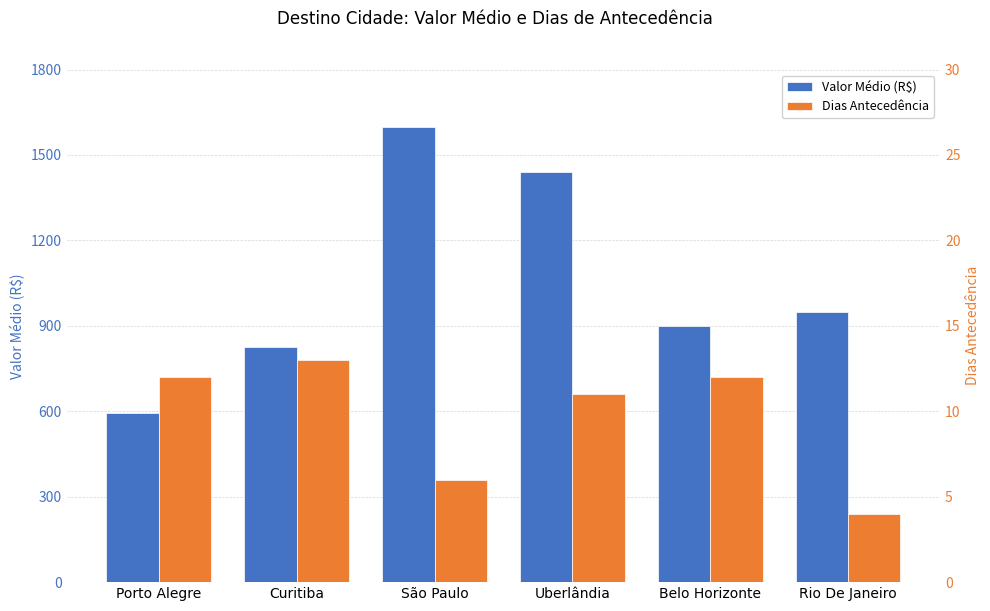

At which label does Dias Antecedência reach its minimum?

Rio De Janeiro